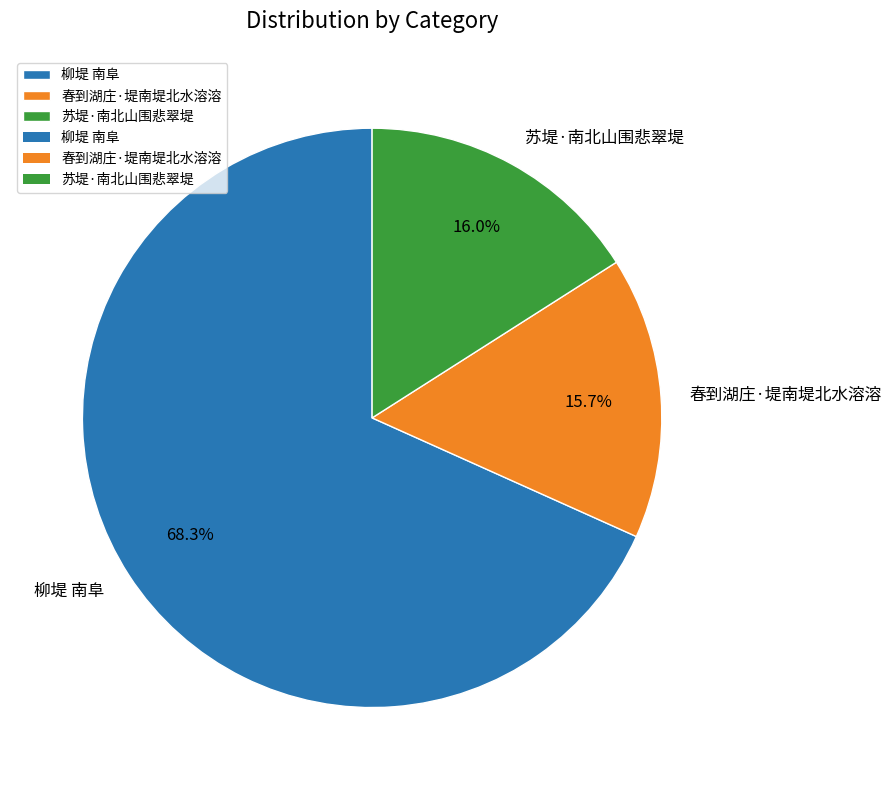

The 春到湖庄·堤南堤北水溶溶 slice represents 16% of the pie. True or false?

True